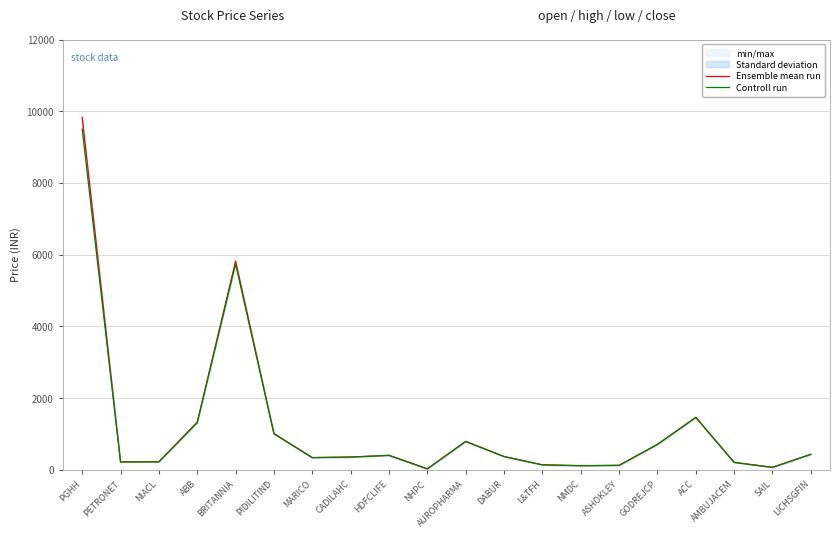

At which label does Controll run first exceed 368?

PGHH